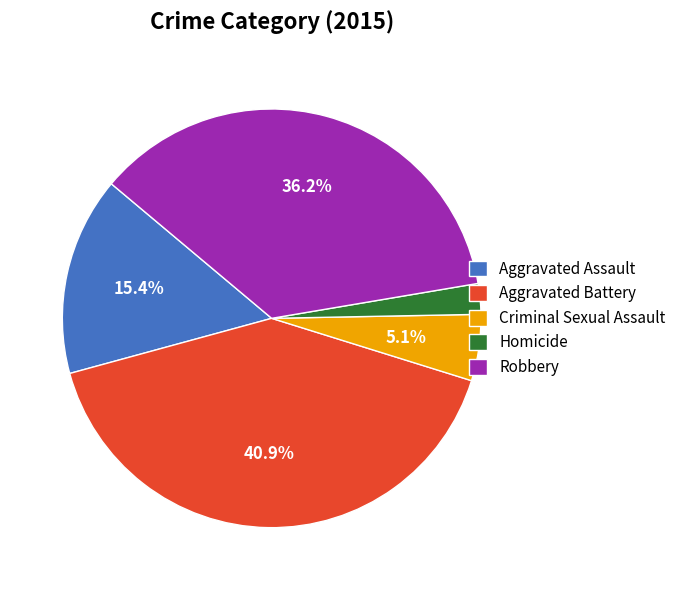

Which has a higher value, Homicide or Aggravated Assault?

Aggravated Assault